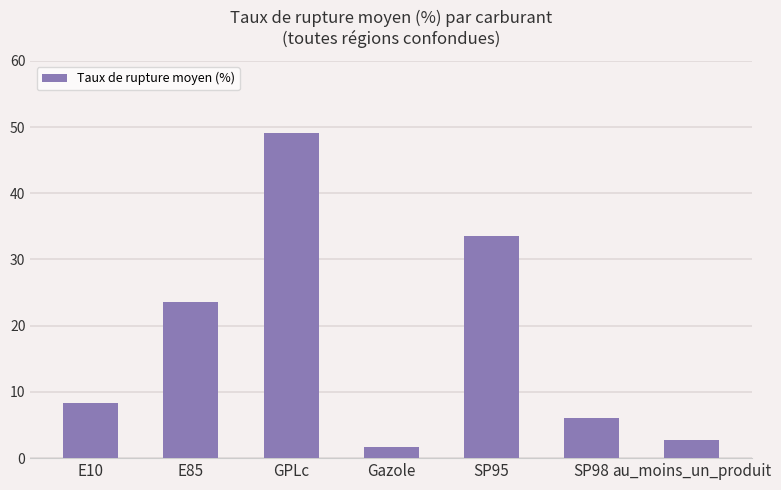

Between GPLc and au_moins_un_produit, which is larger?

GPLc